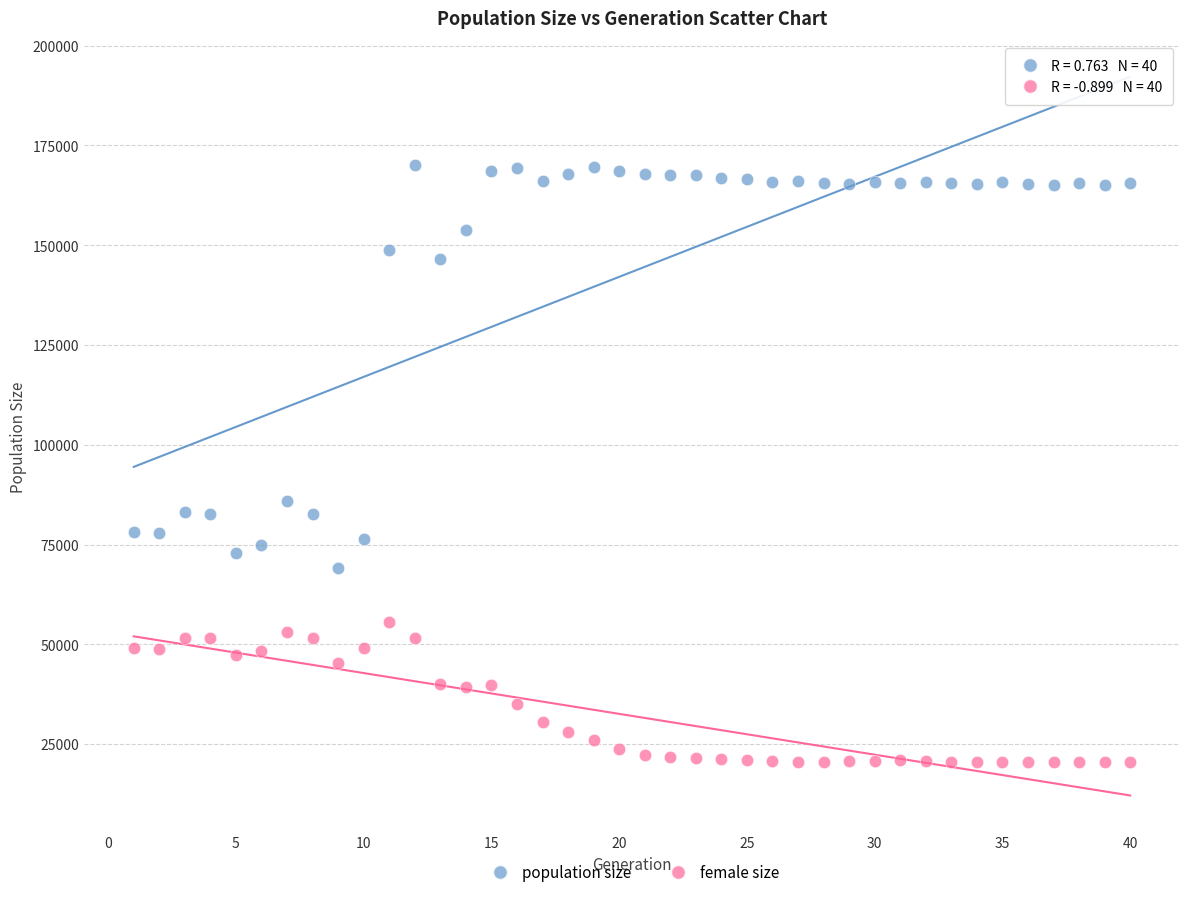

What are all the series names shown in the legend?

population size, female size